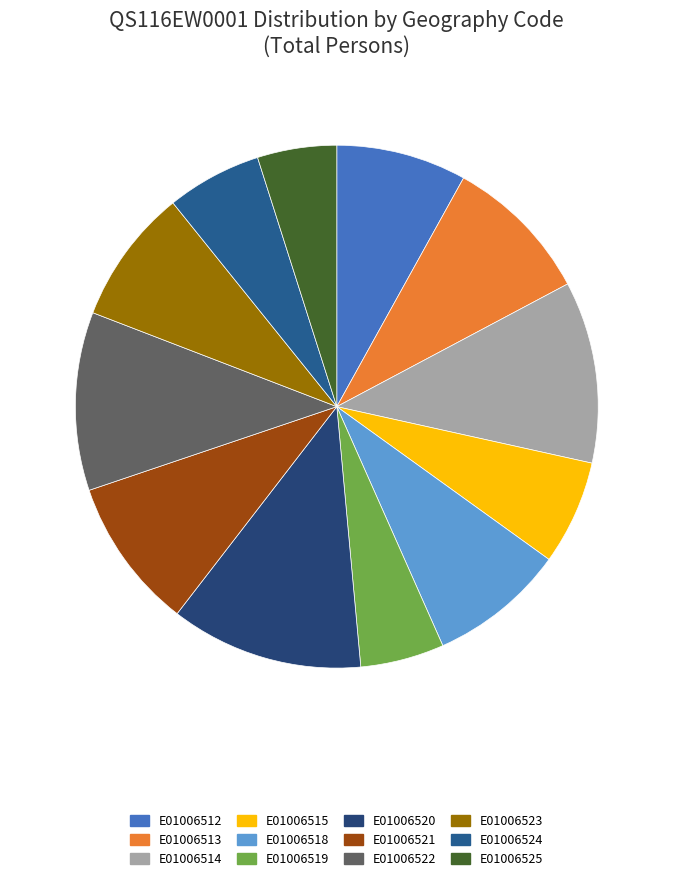

Which slice is the largest?

E01006520